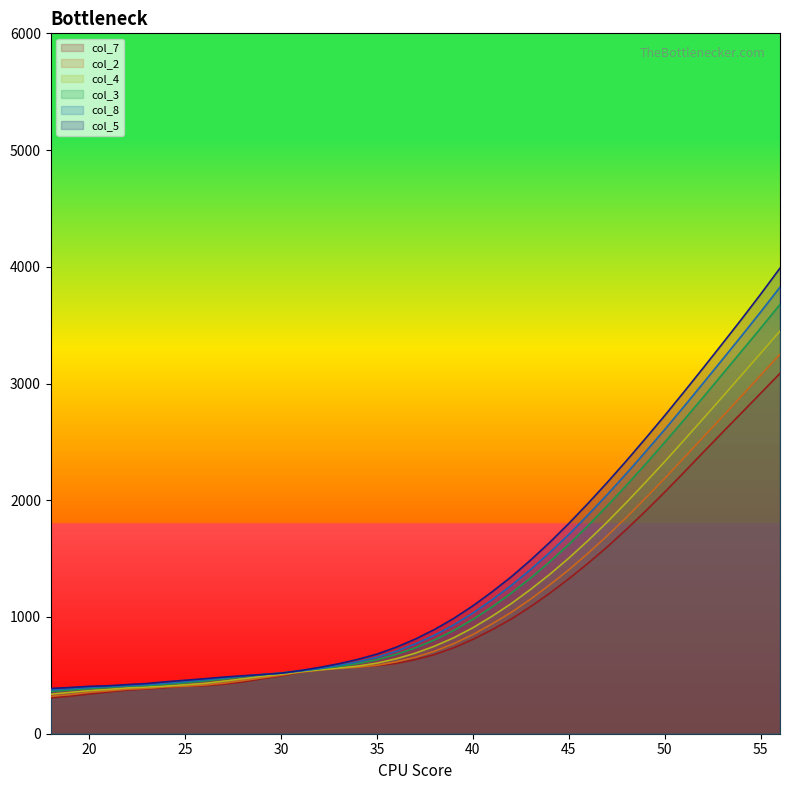

What is the value of the col_8 point at the 20th from the left?

770